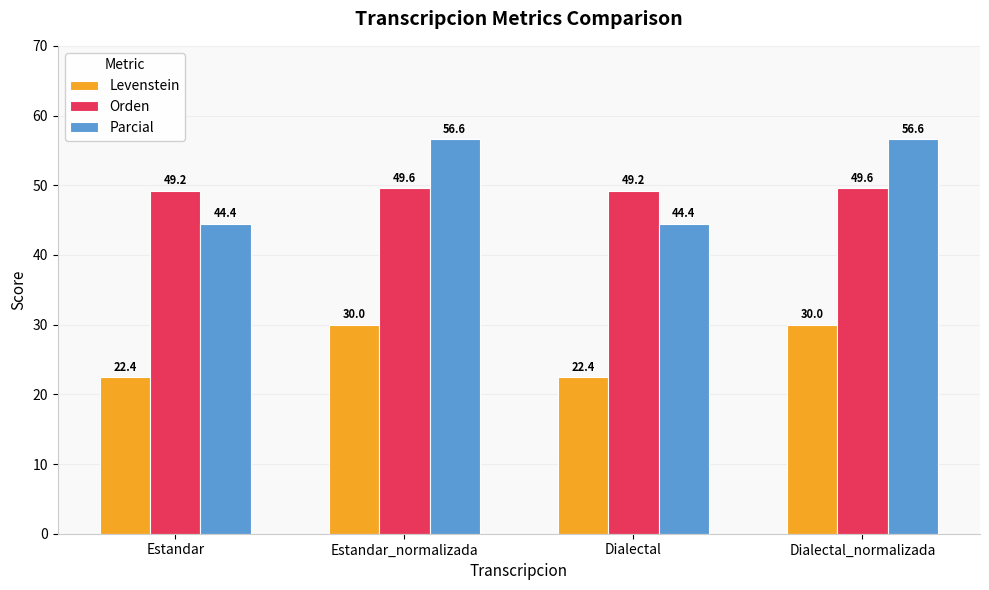

What are all the series names shown in the legend?

Levenstein, Orden, Parcial